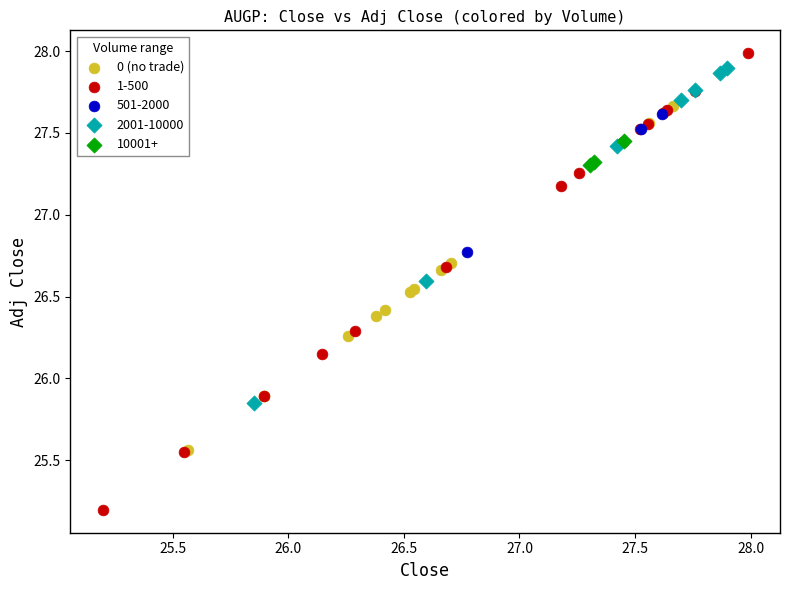

Which series has the widest spread of Y values?

1-500